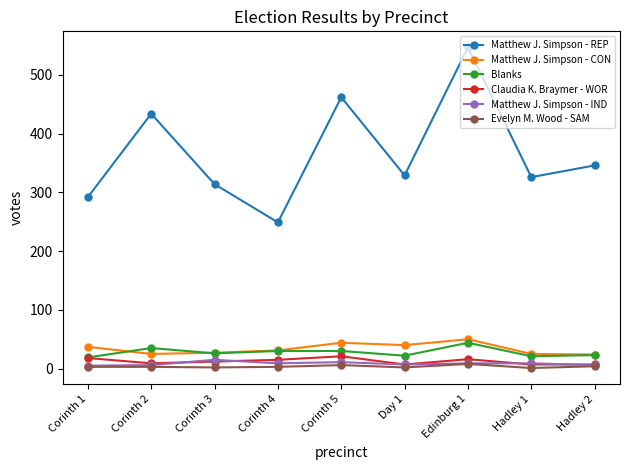

Count the number of data series in this chart.

6